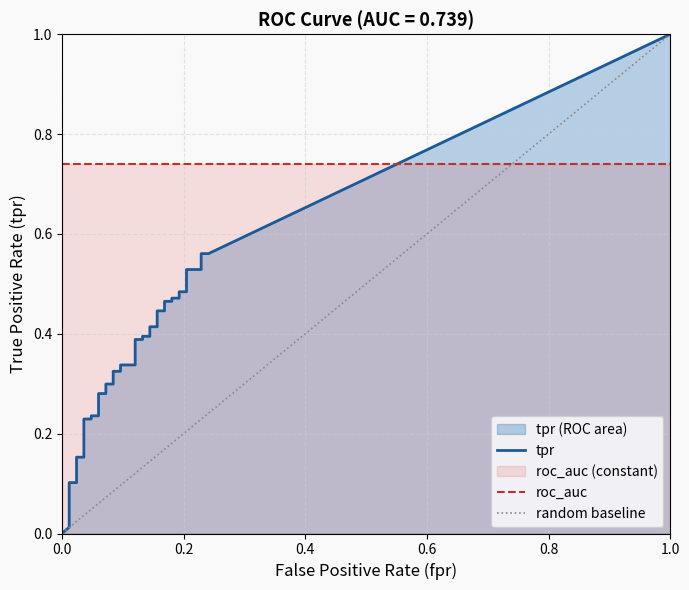

What is the sum of the roc_auc values at 19 and 1?

1.5